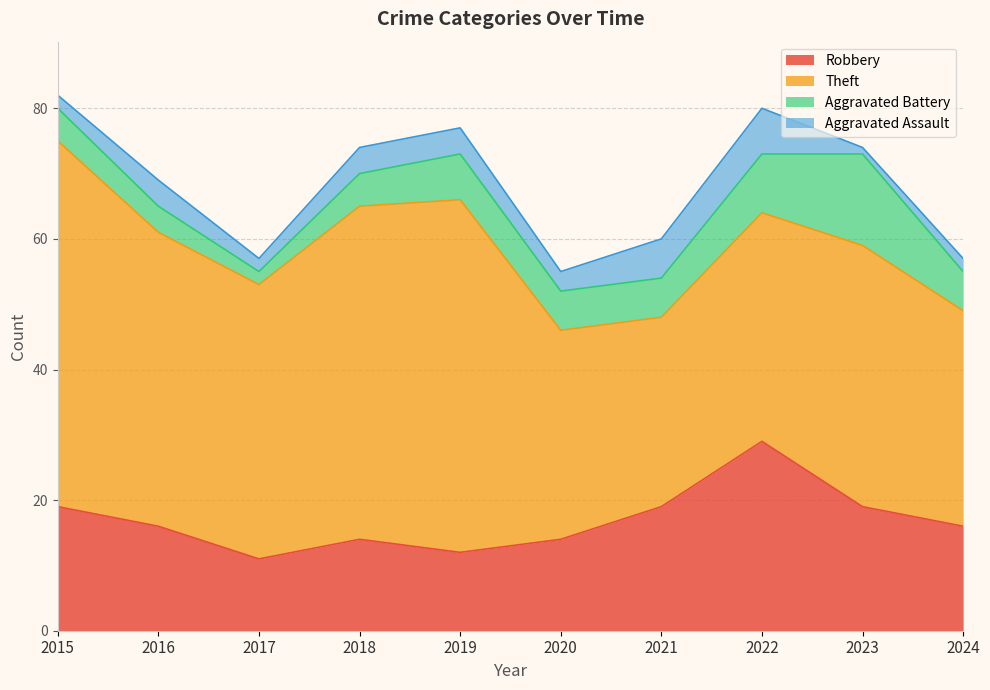

List the series in order of their peak value, lowest first.

Aggravated Assault, Aggravated Battery, Robbery, Theft